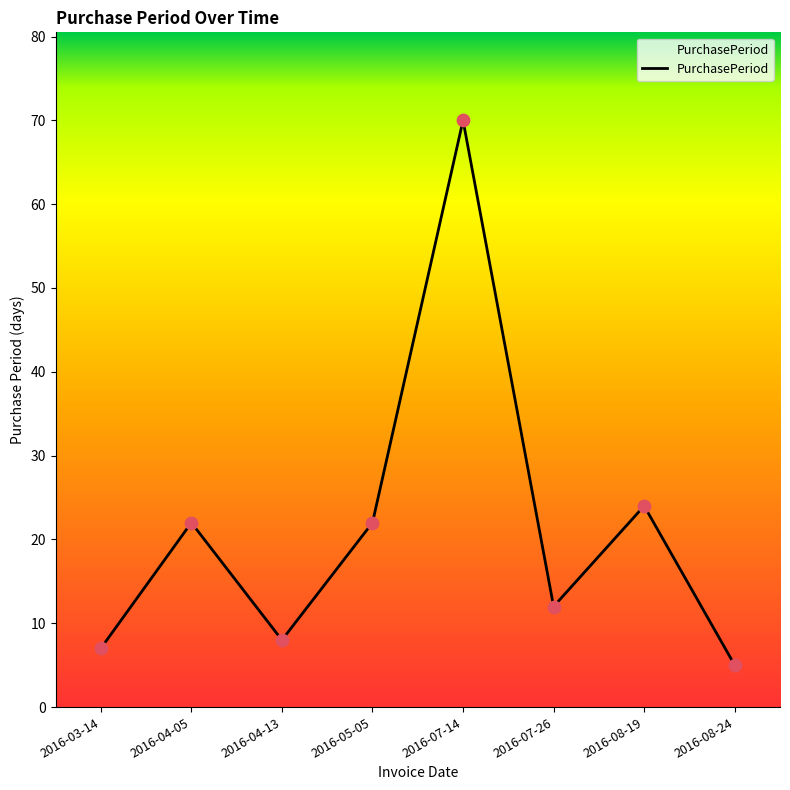

What is the change in value from 2016-04-05 to 2016-07-14?

+48